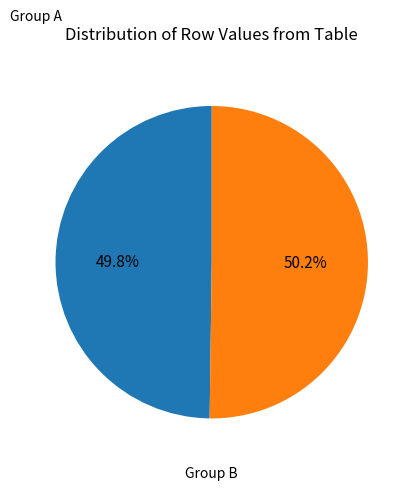

To the nearest percent, what is the difference between the largest and smallest slice percentages?

0%